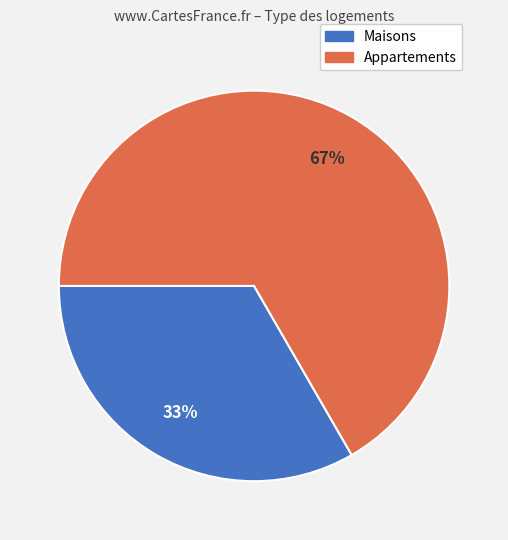

How many segments does this pie chart have?

2